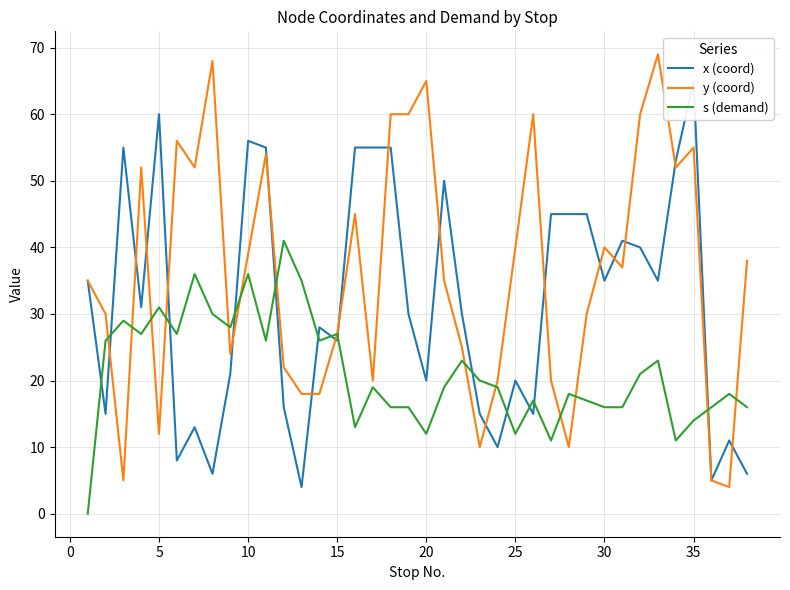

What is the difference between the highest and lowest values at 31?

39